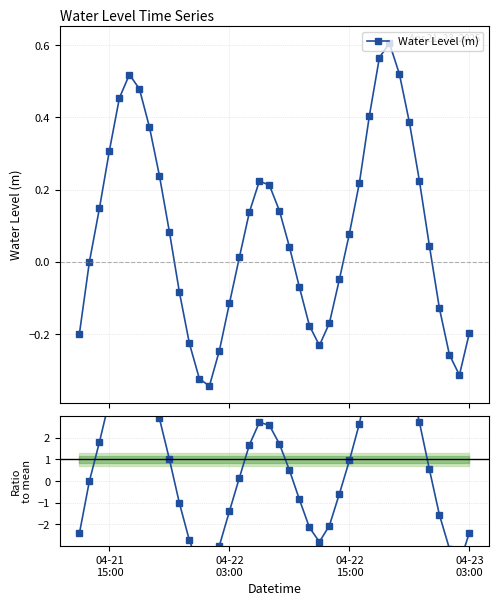

Which series ends up on top after the final intersection of Water Level (m) and Ratio to mean?

Water Level (m)